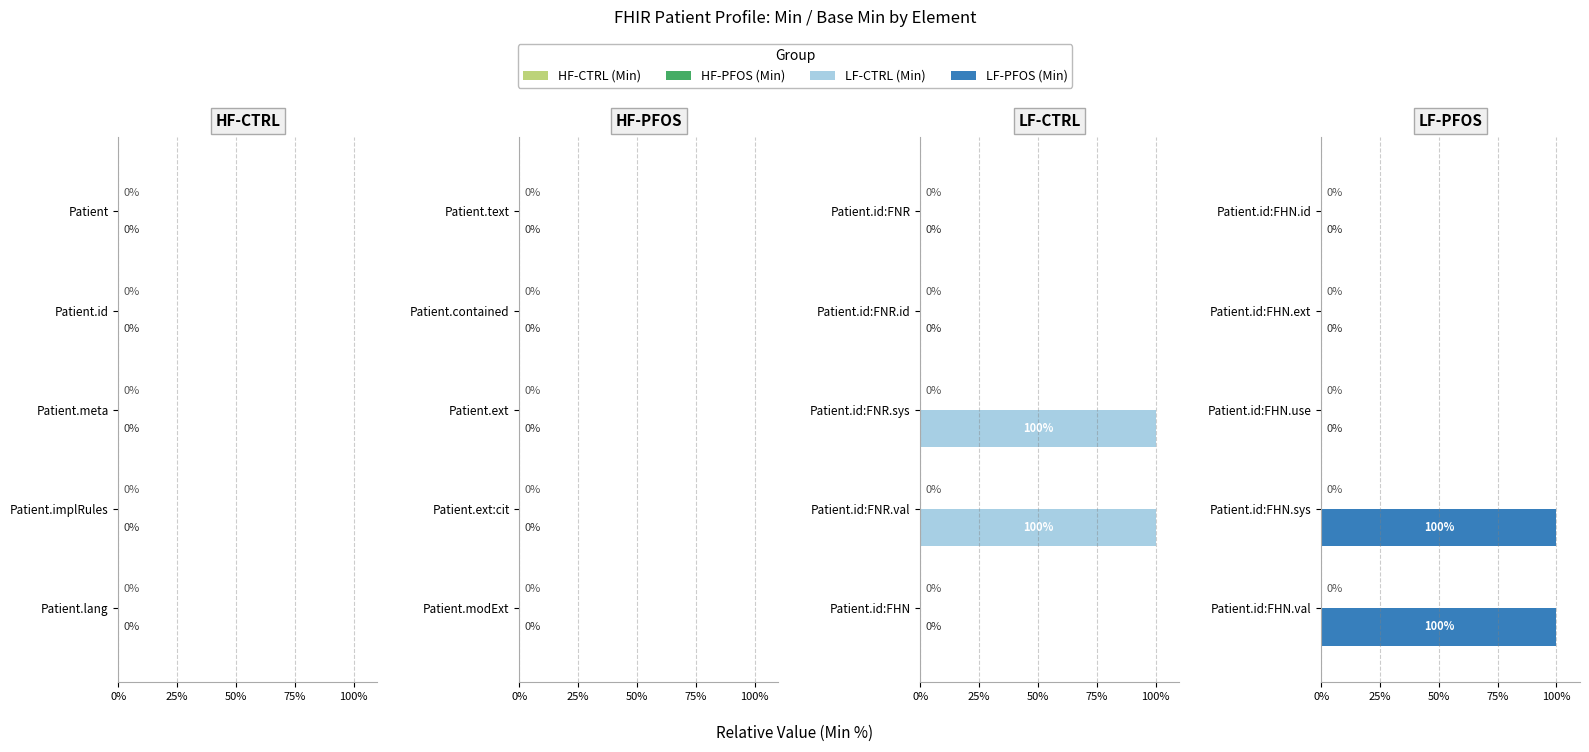

True or false: Base Min has a value of 0.1 at 75%.

False